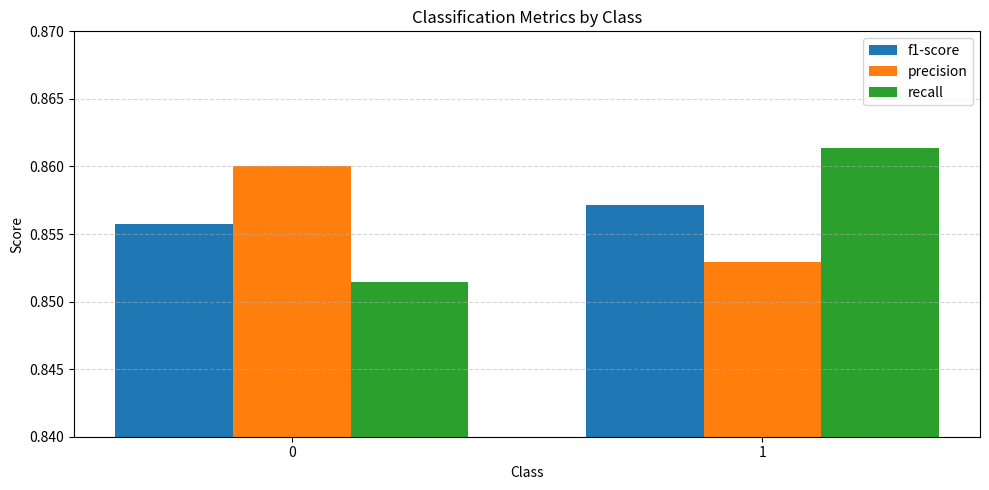

Which series has the largest range (max minus min)?

recall